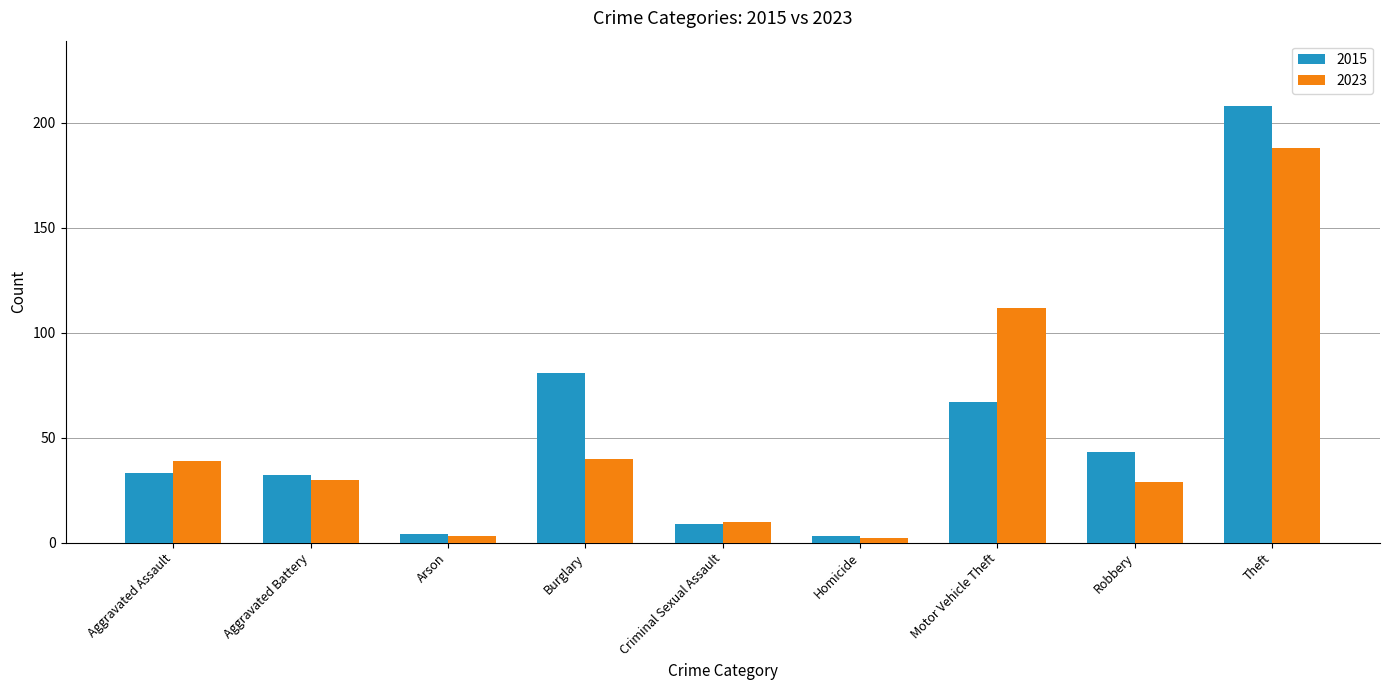

Reading right to left, extract all data points from this chart.

2015: 208	43	67	3	9	81	4	32	33
2023: 188	29	112	2	10	40	3	30	39